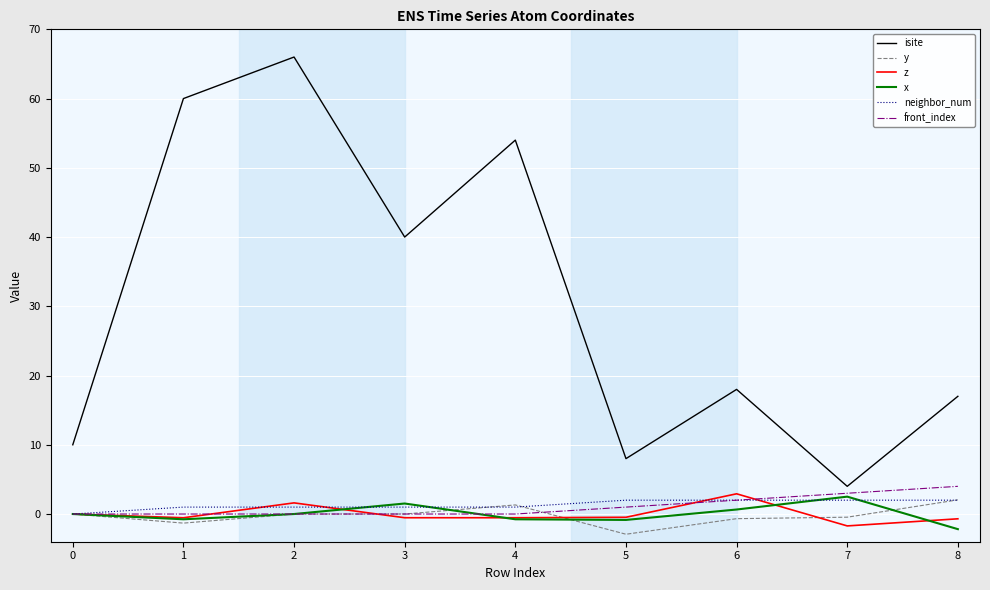

The x series shows -3.9 at 7. True or false?

False